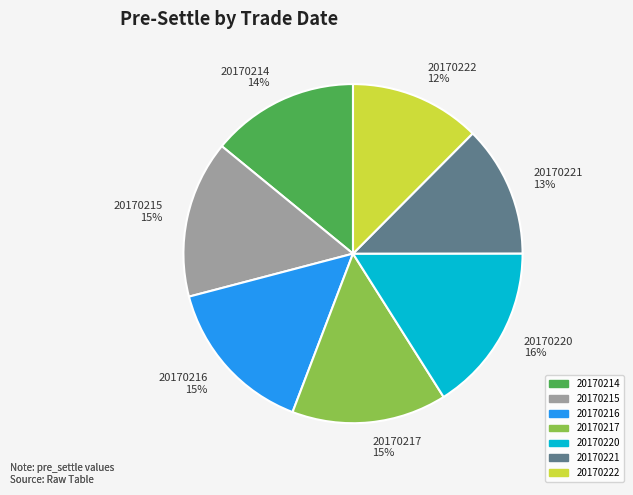

To the nearest percent, what is the difference between the largest and smallest slice percentages?

4%